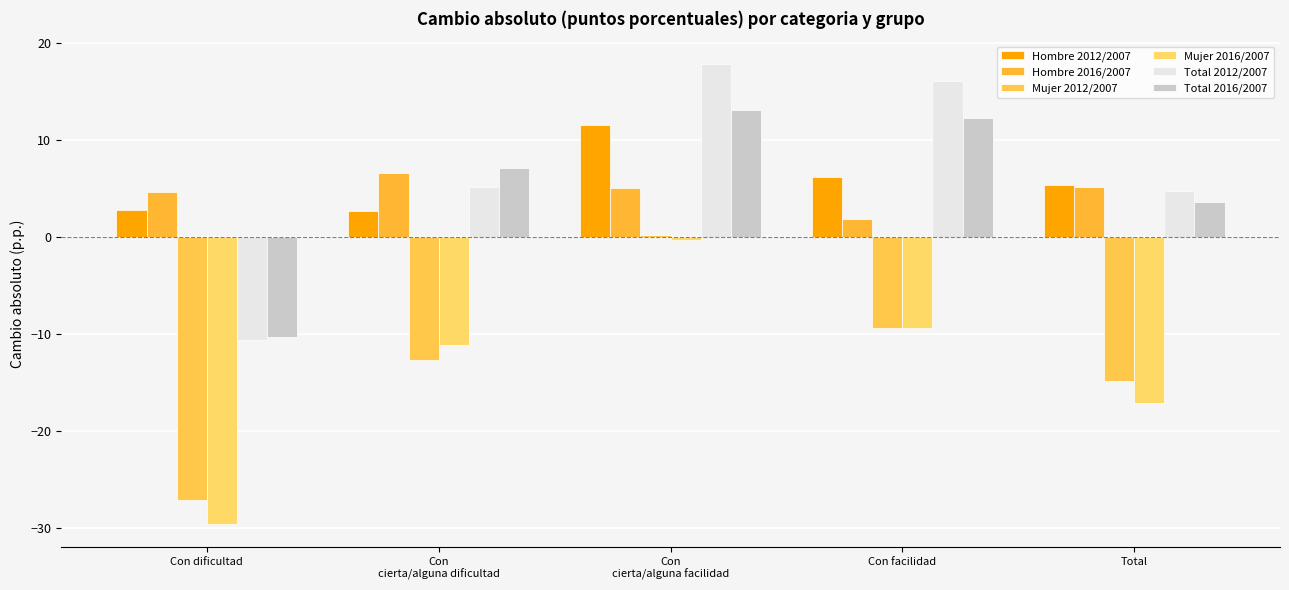

True or false: Total 2016/2007 has a value of 12.3 at Con facilidad.

True